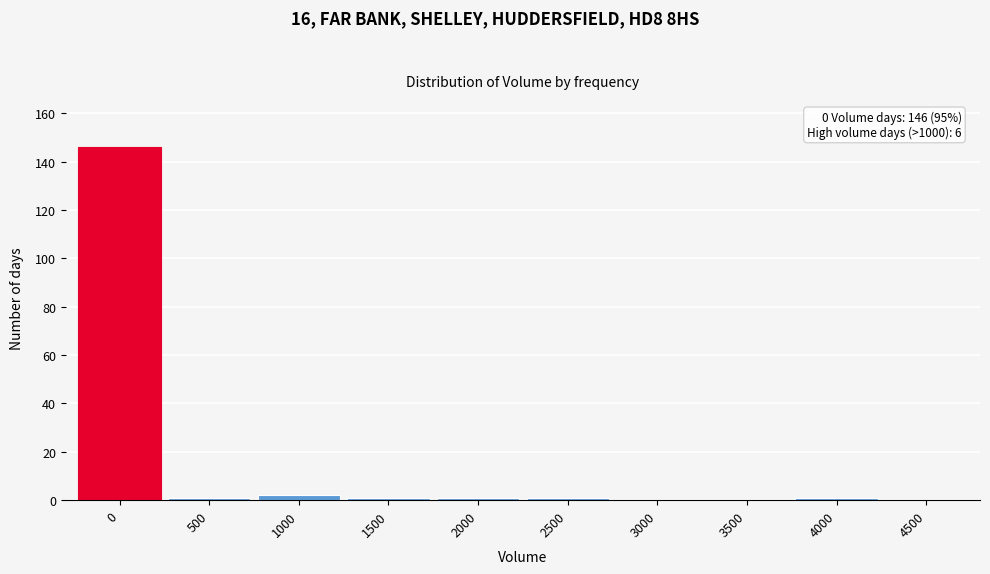

Reading right to left, transcribe all the data shown in this chart.

4500=0	4000=1	3500=0	3000=0	2500=1	2000=1	1500=1	1000=2	500=1	0=146